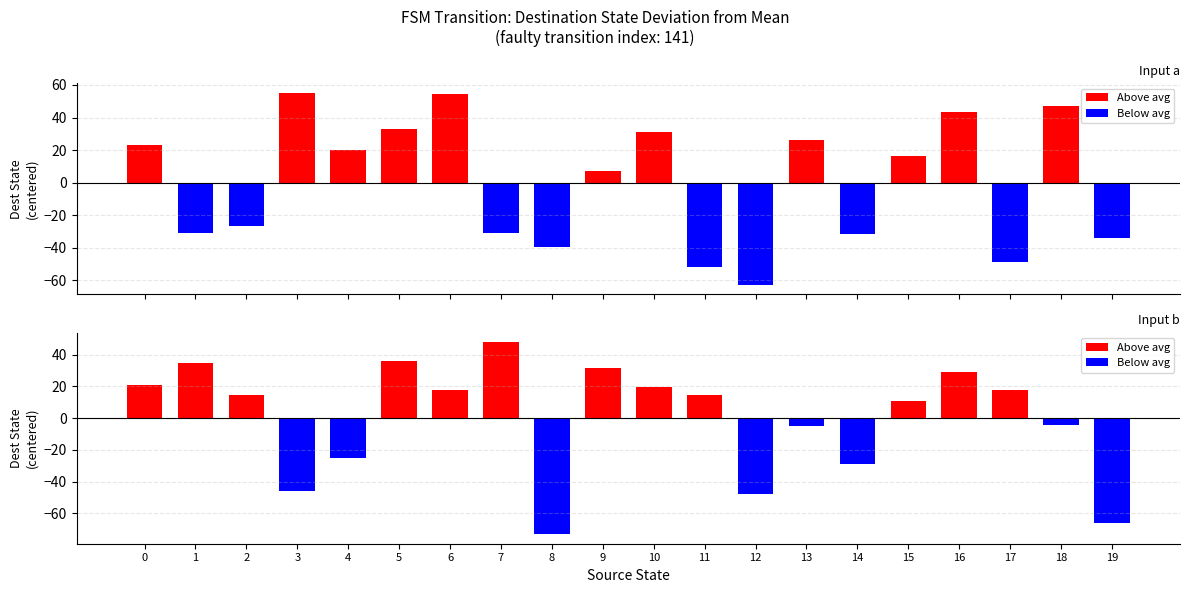

What is the difference between the maximum and minimum values in the Input a series?

118.0